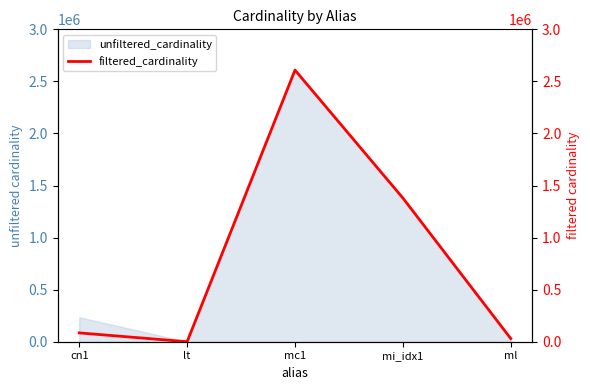

Approximately how many times larger is the value at ml compared to cn1?

0.4